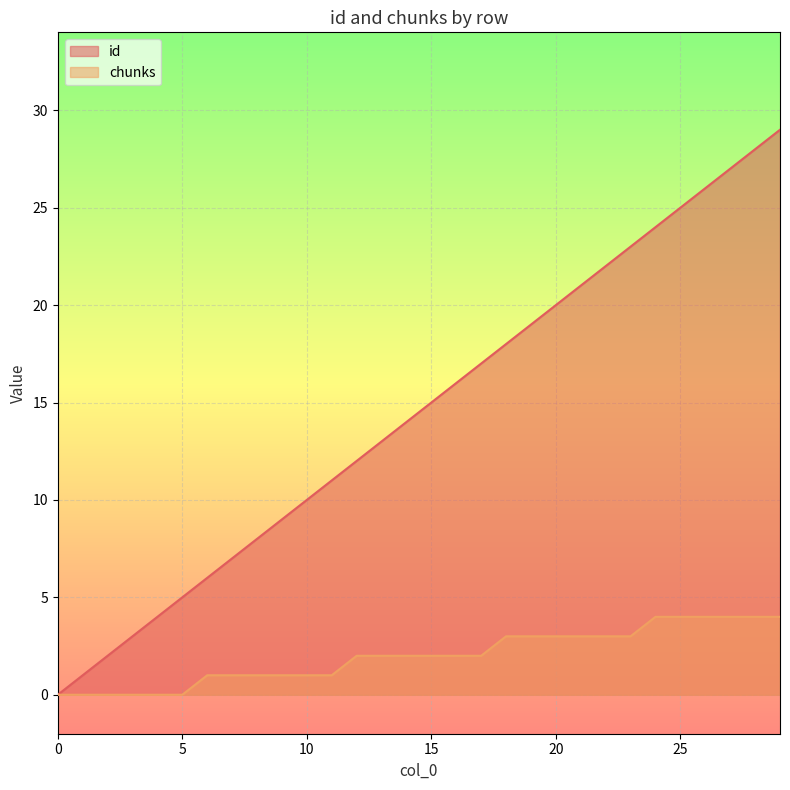

Which series has the widest spread of values?

id